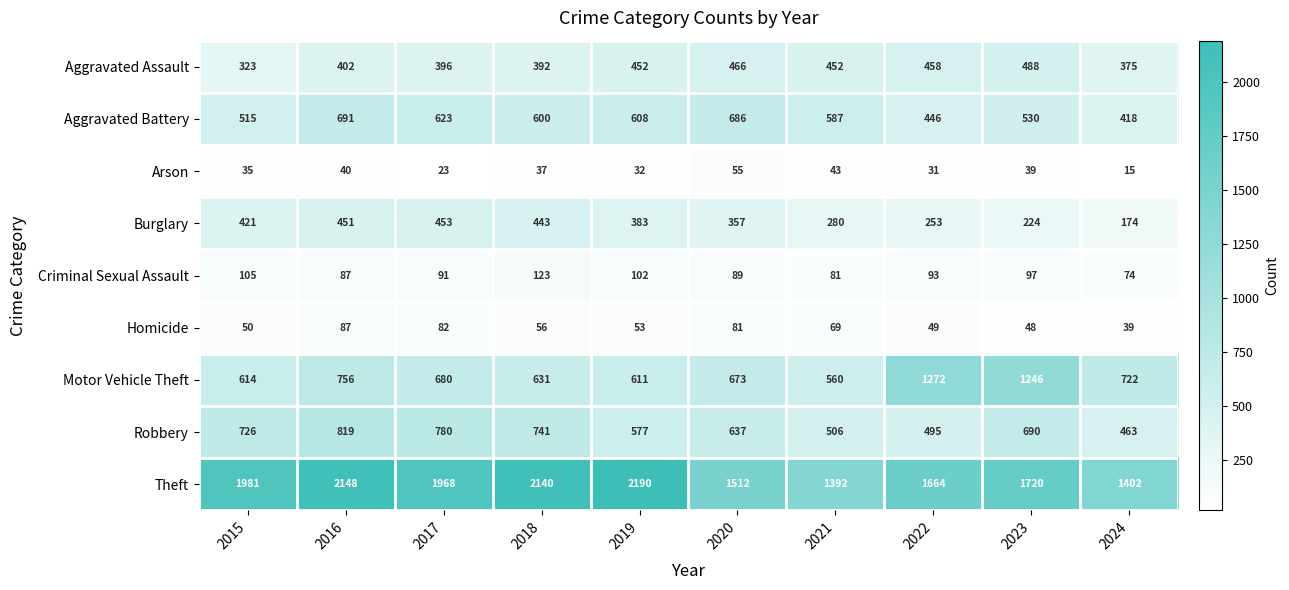

What is the average value of the Aggravated Battery series?

570